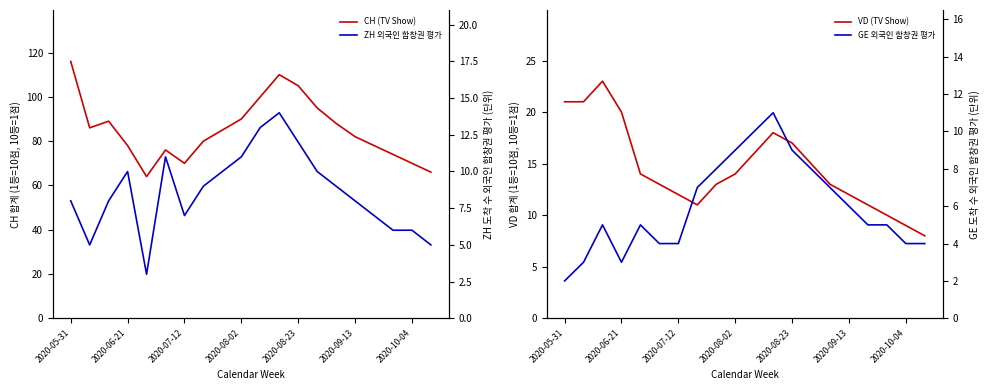

What value does the GE 외국인 합창권 평가 series have at 2020-09-13?

6